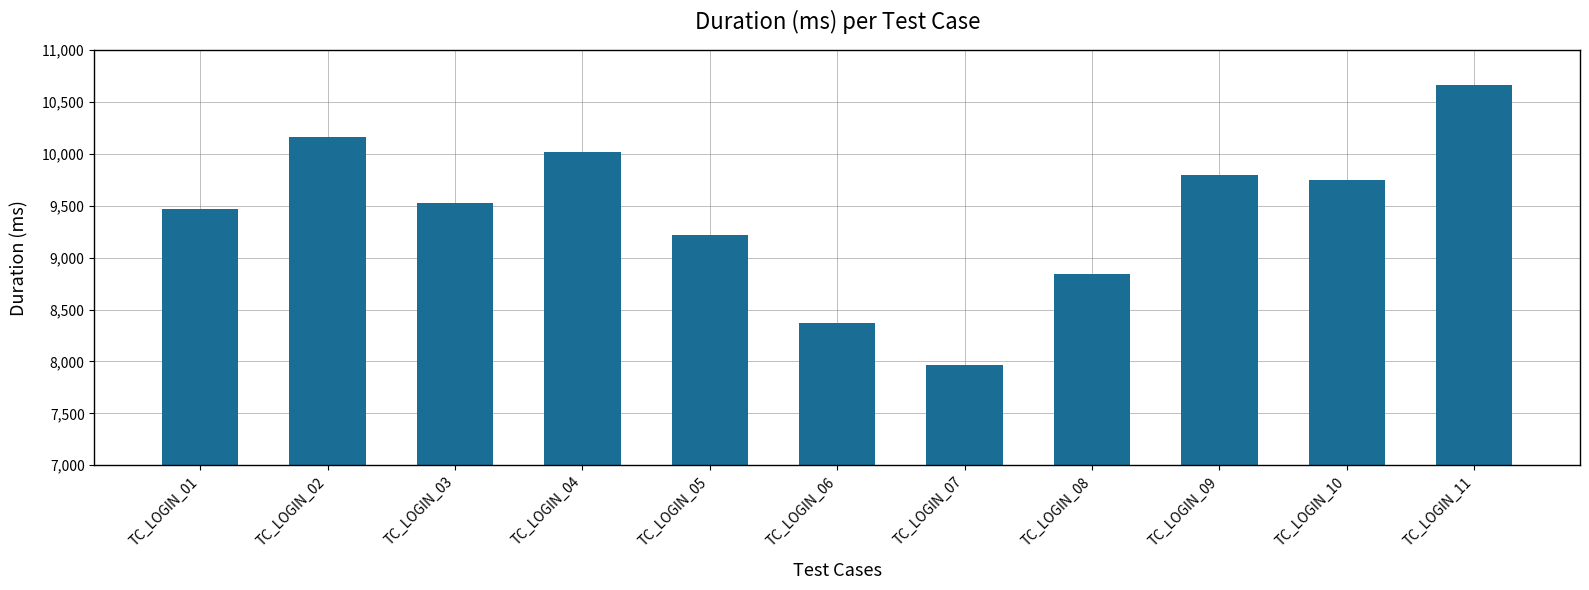

What is the average value?

9432